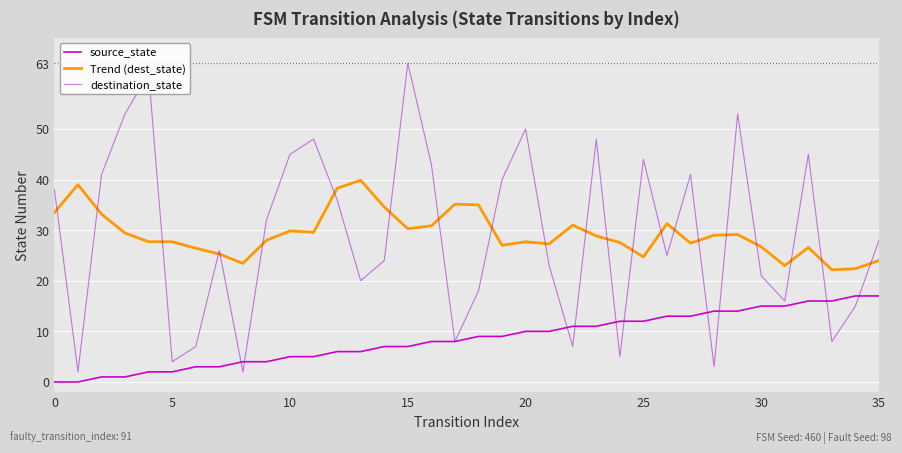

What is the sum of all destination_state values?

1043.0